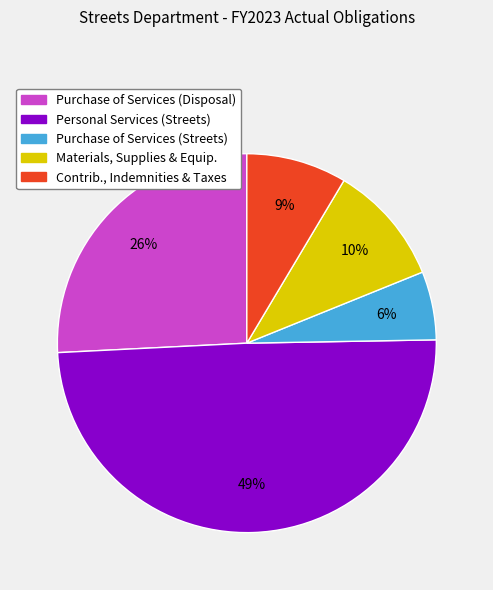

To the nearest percent, what percentage of the pie is Purchase of Services (Streets)?

6%